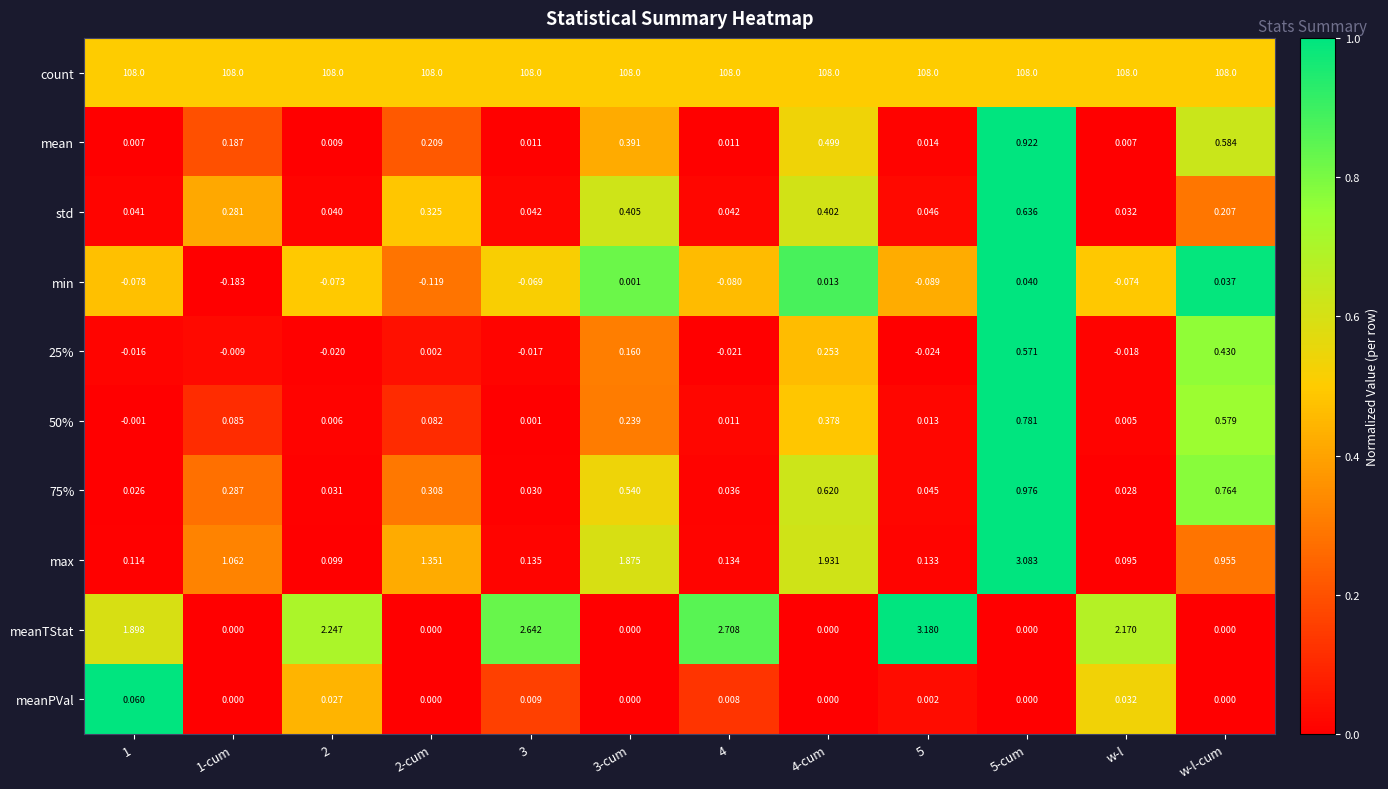

How many series are shown in this chart?

10